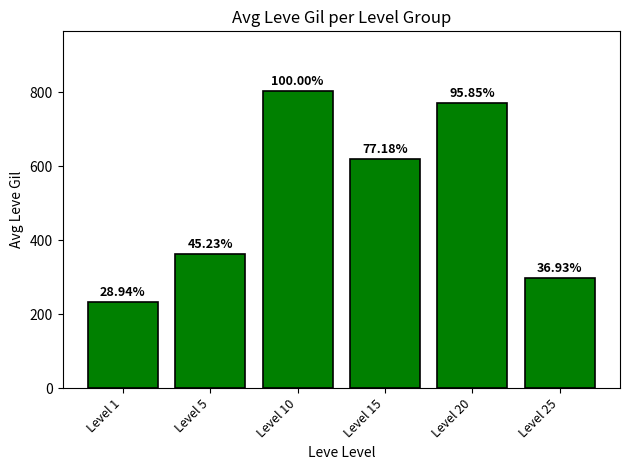

What is the value of the 6th bar from the left?

296.7